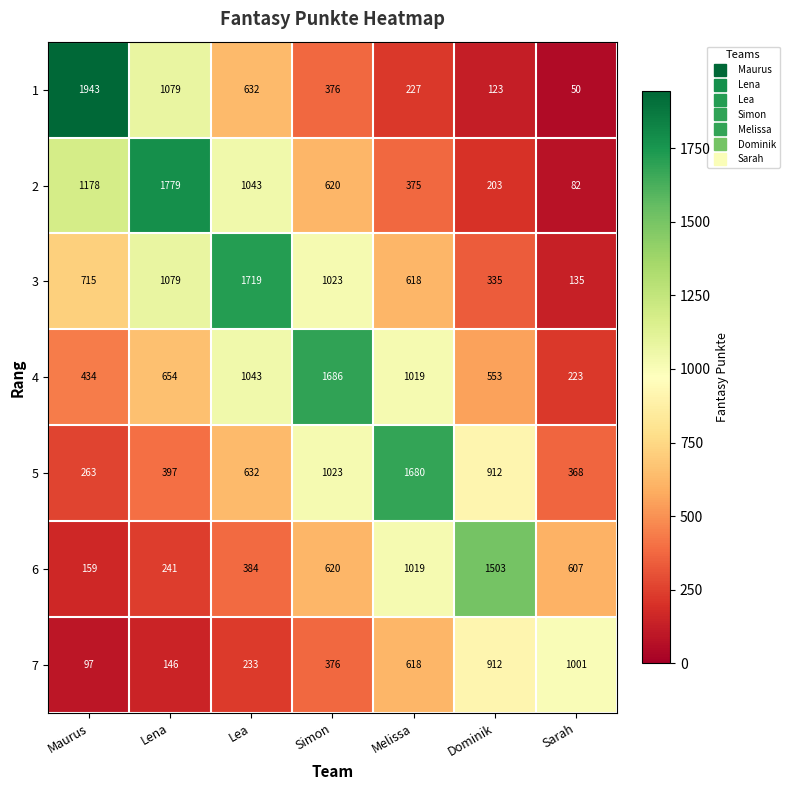

How many data points in 7 are less than 376?

3